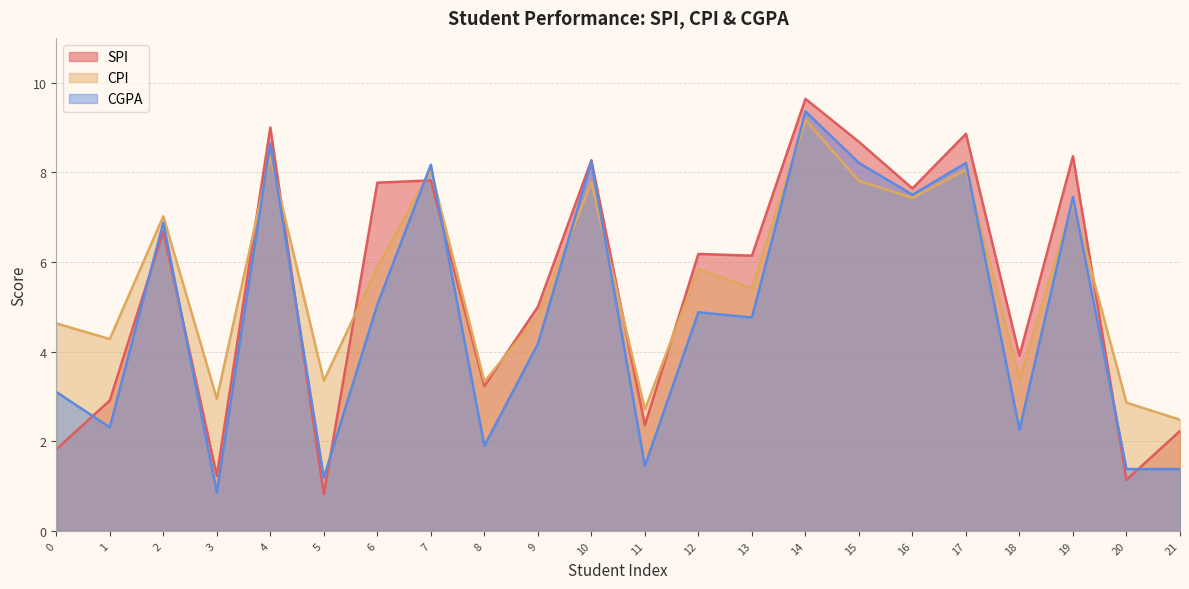

At which label does CGPA reach its minimum?

3